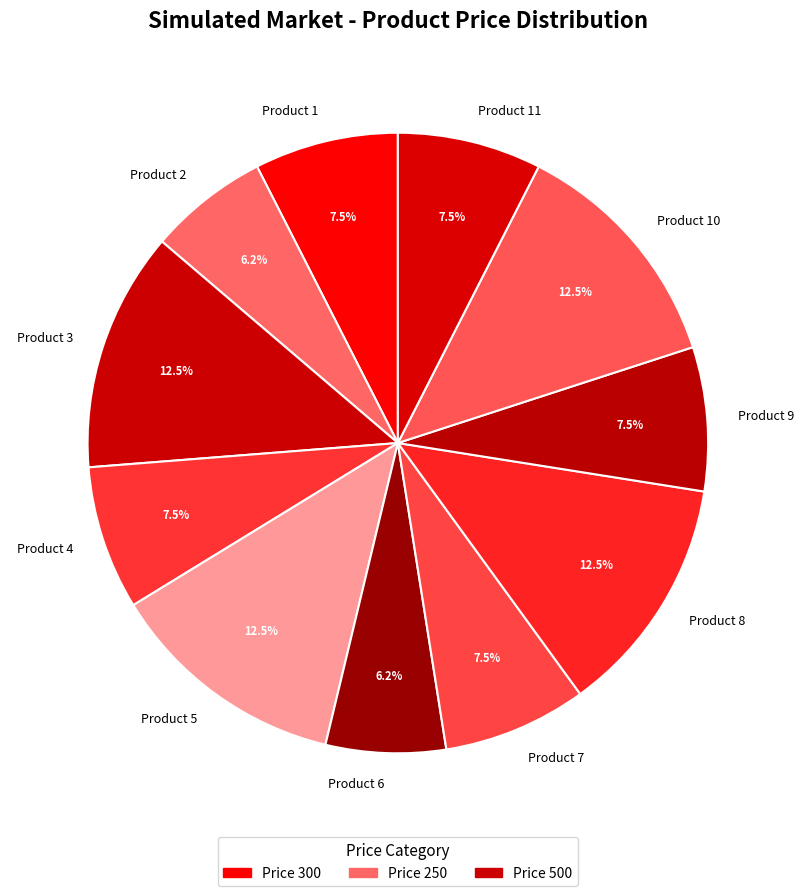

Combined, do Product 9 and Product 11 account for over 50%?

No